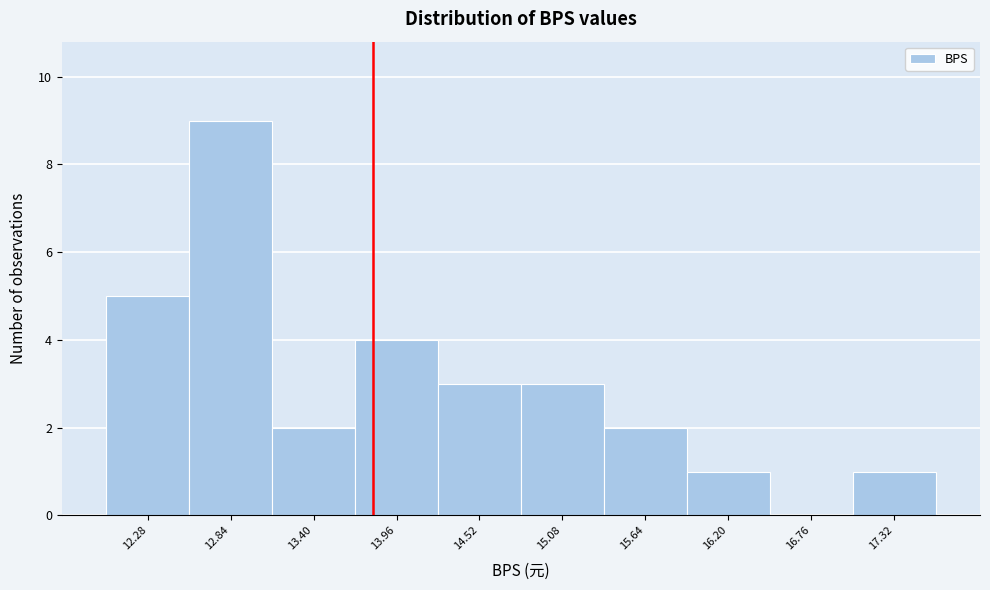

Reading left to right, list every bar in this chart as the range it spans on the x-axis followed by its height. Neither the bar edges nor the heights are printed on the chart, so give them approximately, as read against the axes.

12.00 to 12.56: 5
12.56 to 13.12: 9
13.12 to 13.68: 2
13.68 to 14.24: 4
14.24 to 14.80: 3
14.80 to 15.36: 3
15.36 to 15.92: 2
15.92 to 16.48: 1
16.48 to 17.04: 0
17.04 to 17.60: 1